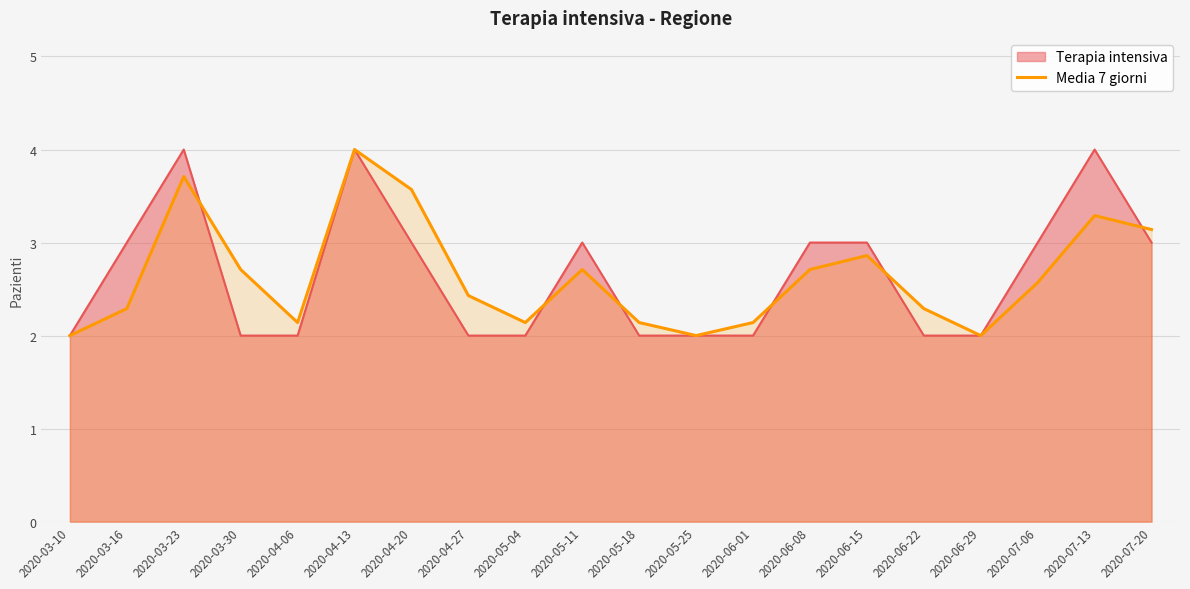

Is it true that Media 7 giorni equals 2.9 at 2020-06-15?

True